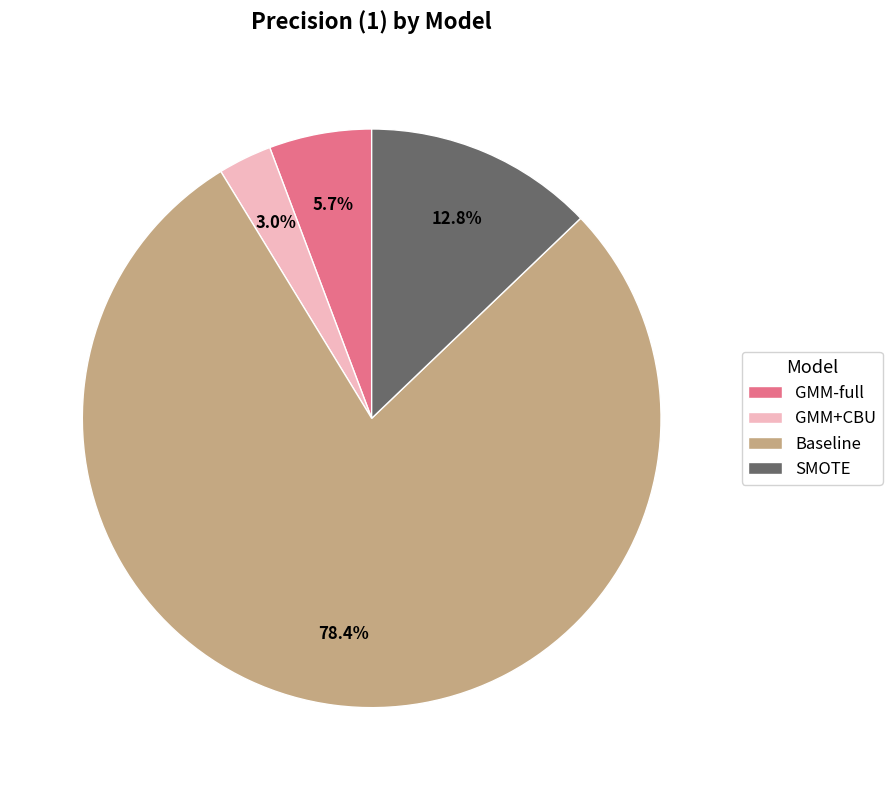

What percentage is the SMOTE slice, to the nearest percent?

13%